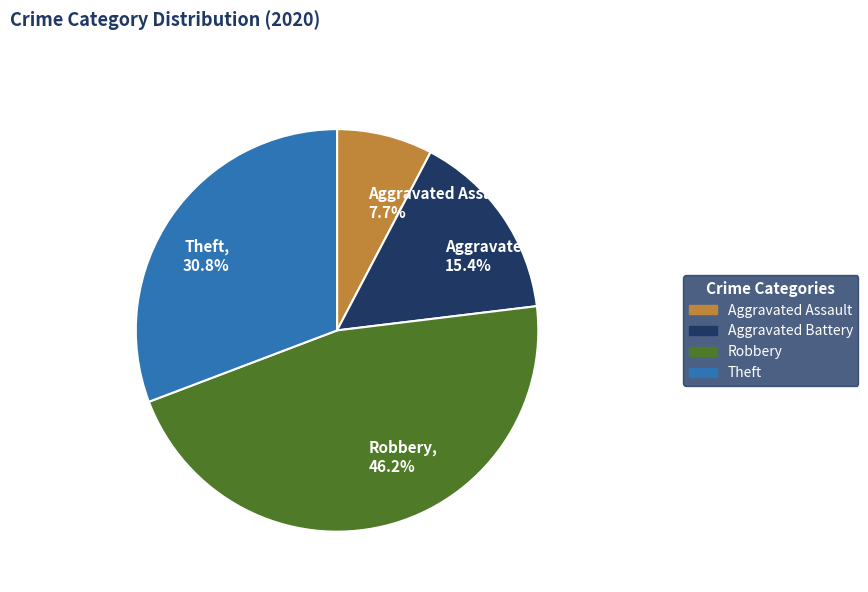

Which has a higher value, Aggravated Assault or Robbery?

Robbery